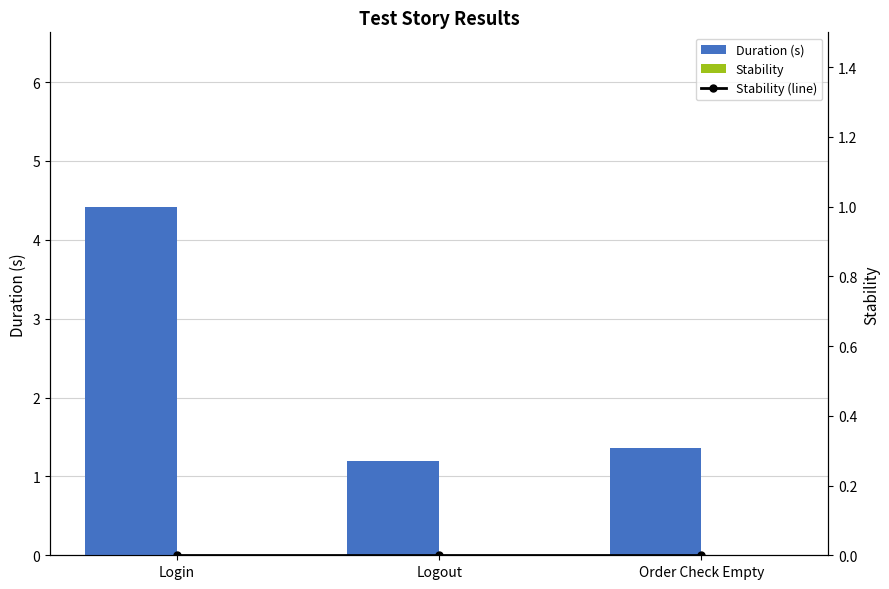

Which series has the widest spread of values?

Duration (s)